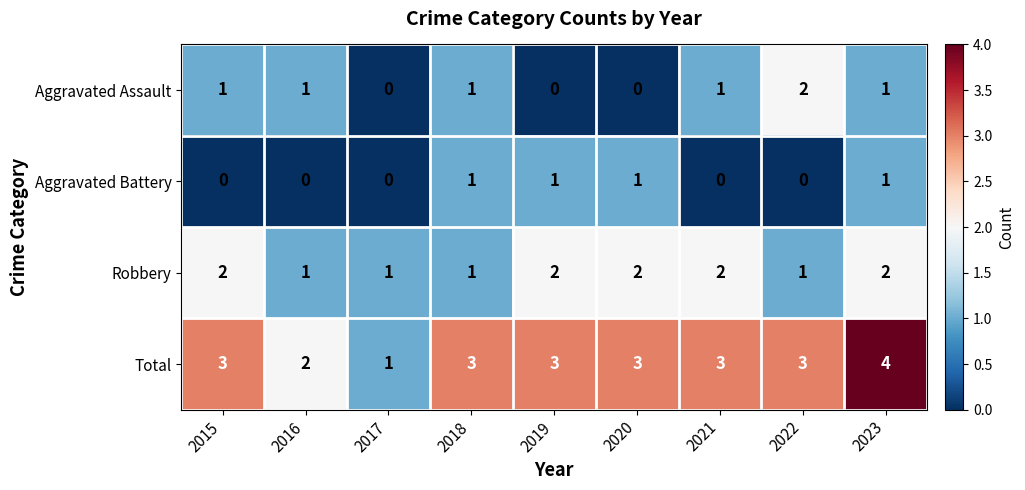

Which series has the largest total across all categories?

Total